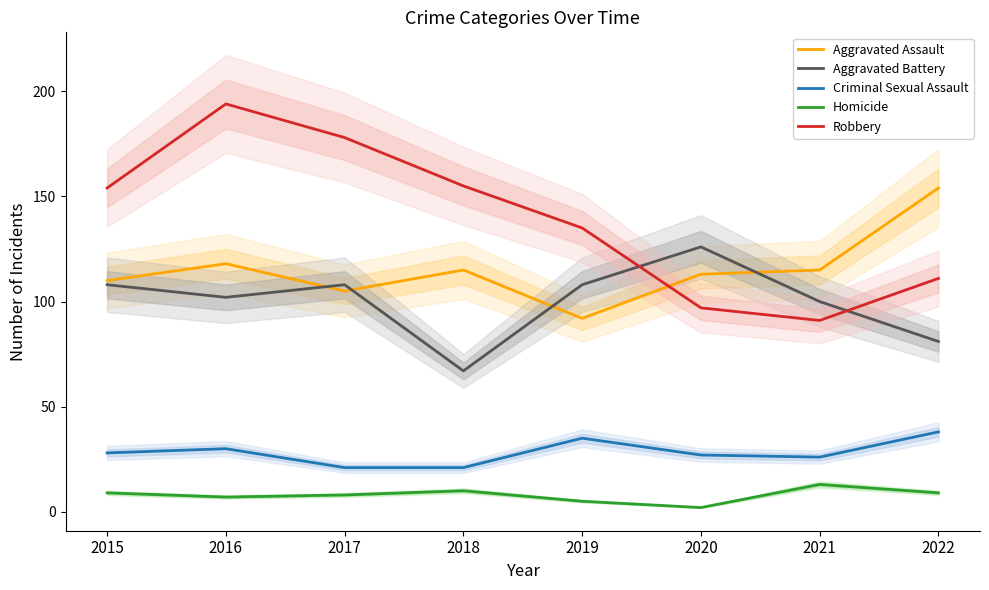

What is the approximate value of Robbery at 2018, to the nearest 10?

160